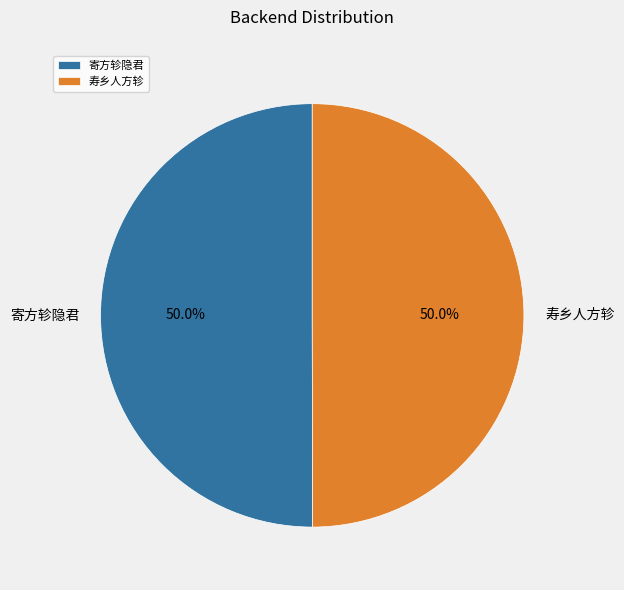

What percentage do 寿乡人方轸 and 寄方轸隐君 together represent?

100.0%